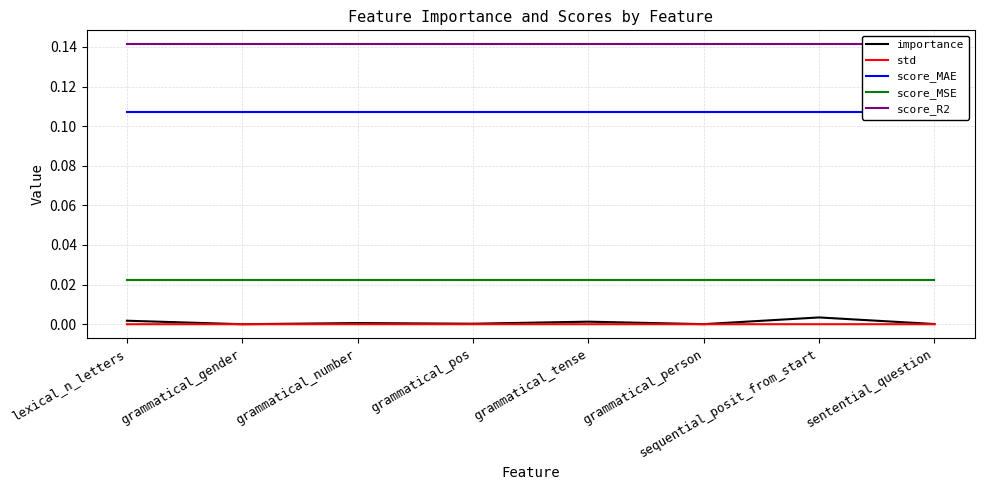

True or false: score_MAE has more than 1 interior local peaks.

False